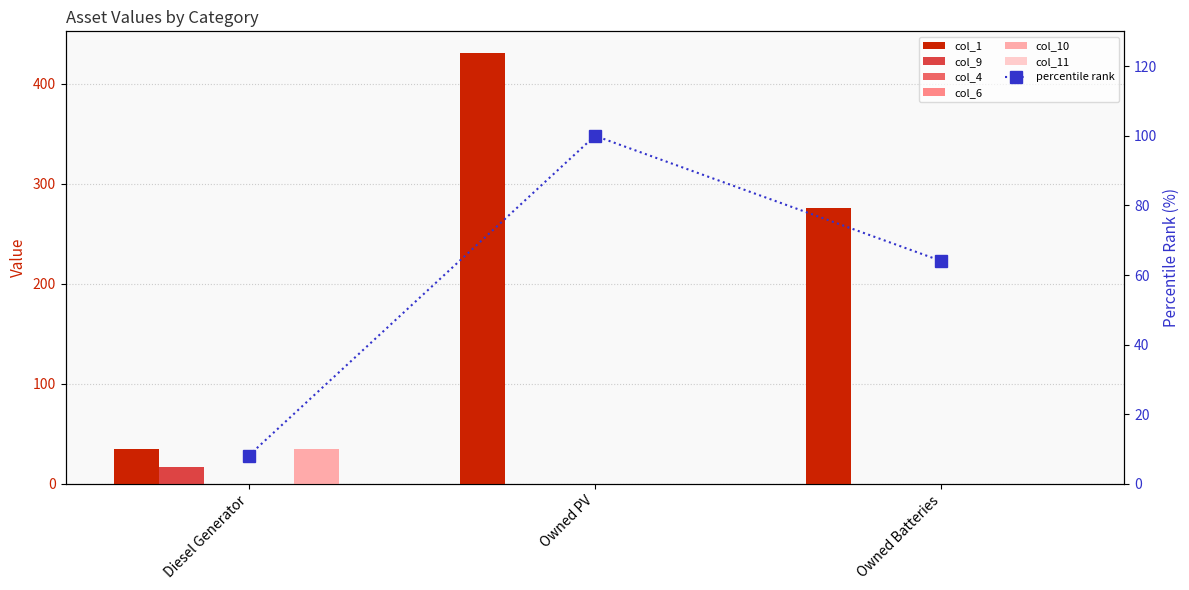

At which label does col_1 first exceed 276?

Owned PV